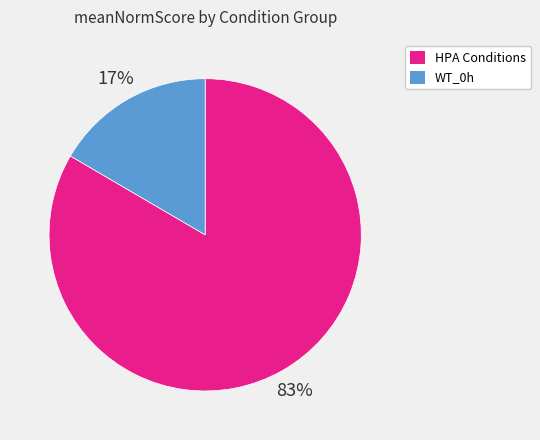

To the nearest percent, what is the average slice percentage?

50%